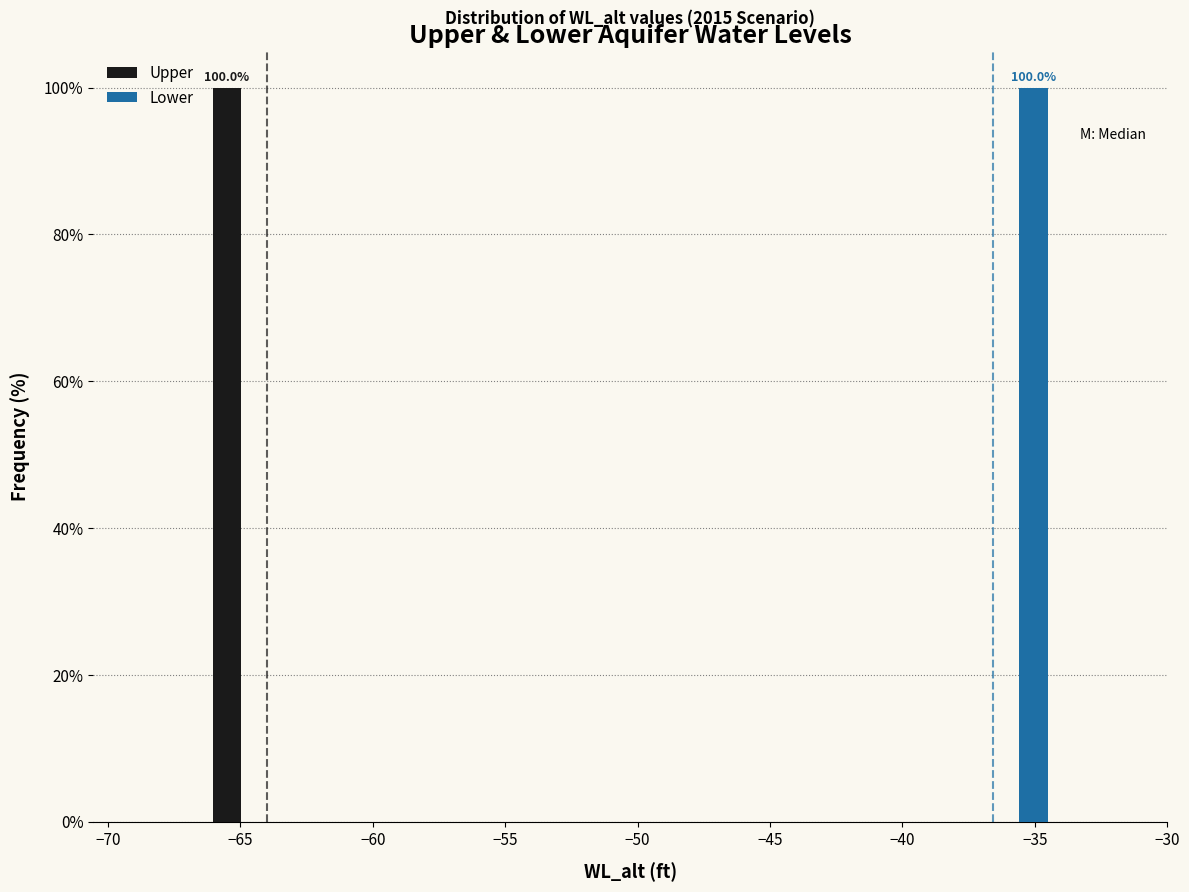

In the Upper series, which range on the x-axis has the tallest bar?

-66.5 to -63.5